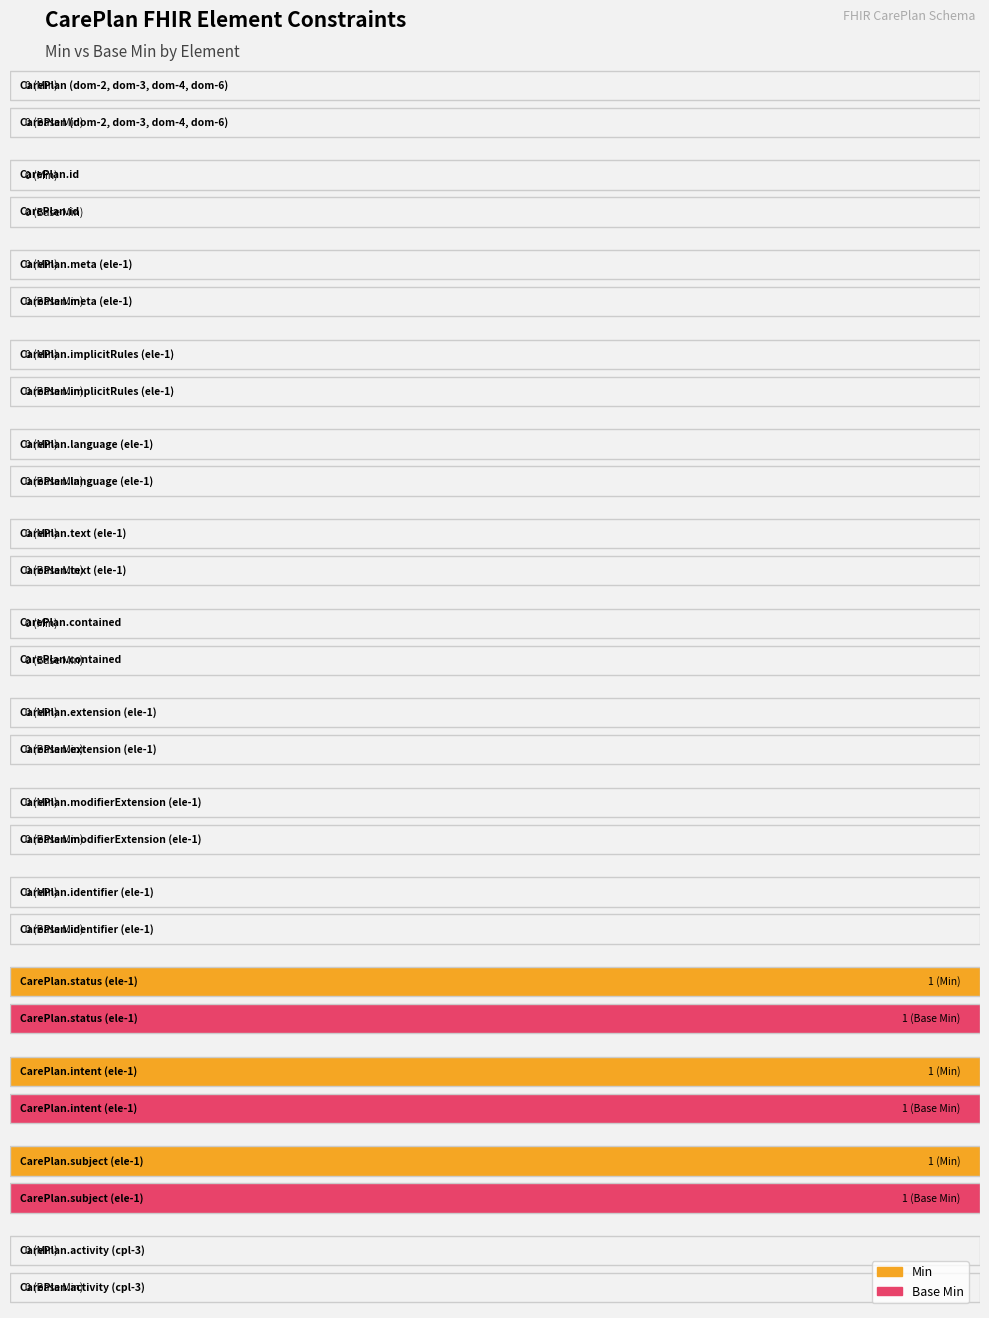

What is the sum of all Base Min values?

3